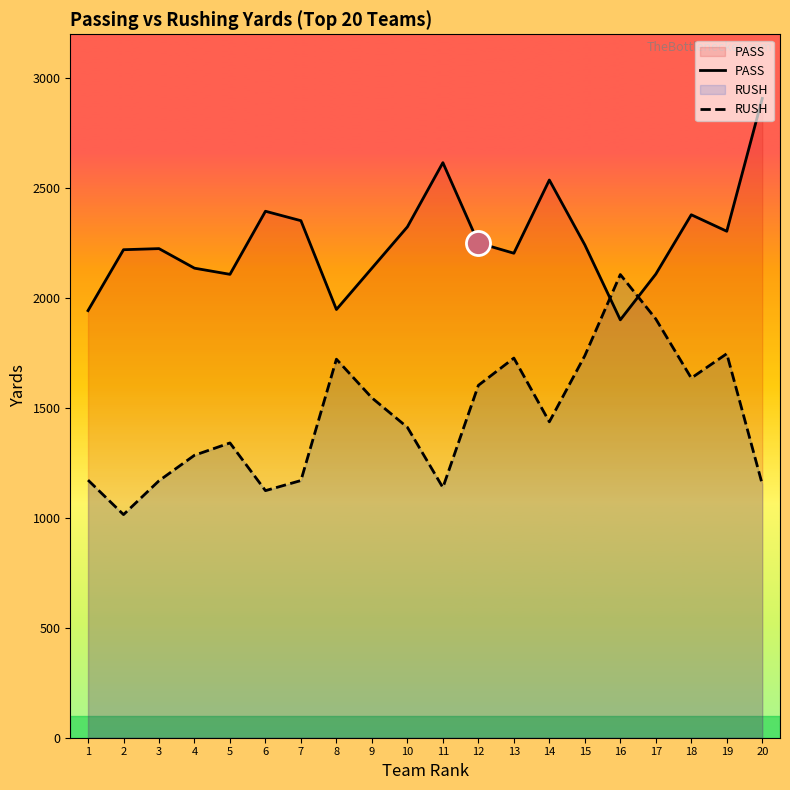

Which series has the widest spread of Y values?

RUSH